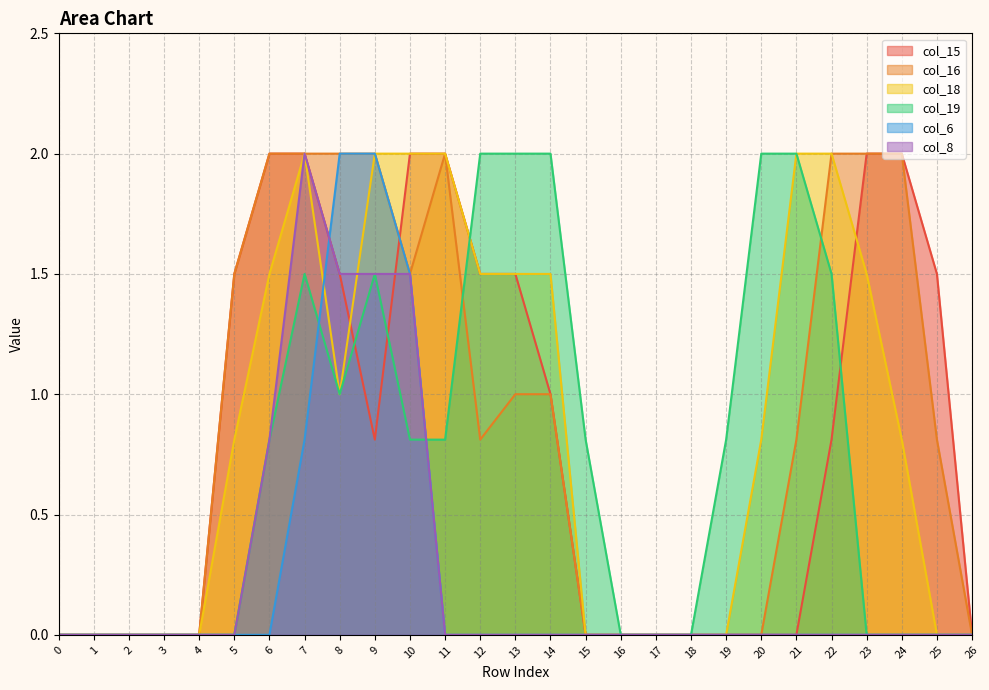

At which category is the sum across all series the highest?

7